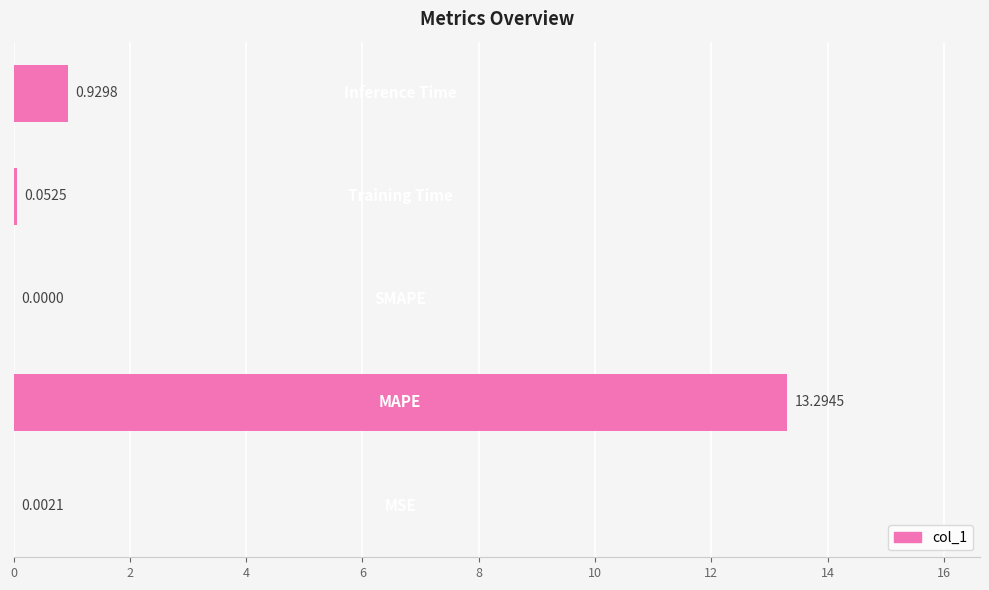

What is the maximum value shown in the chart?

13.3